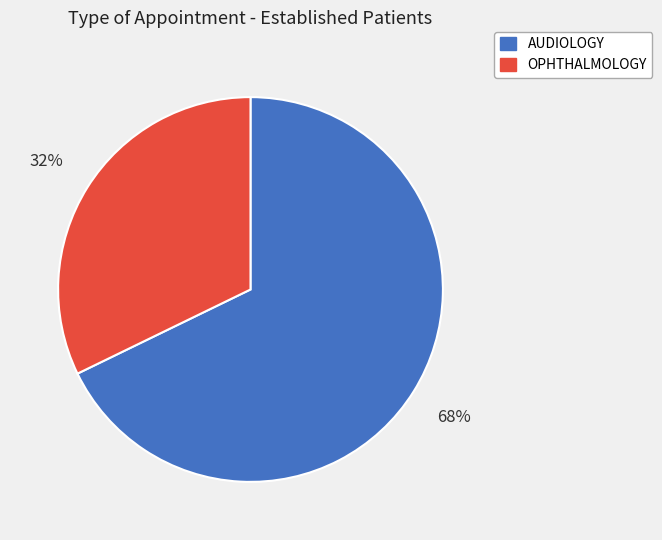

To the nearest percent, what is the difference between the largest and smallest slice percentages?

36%